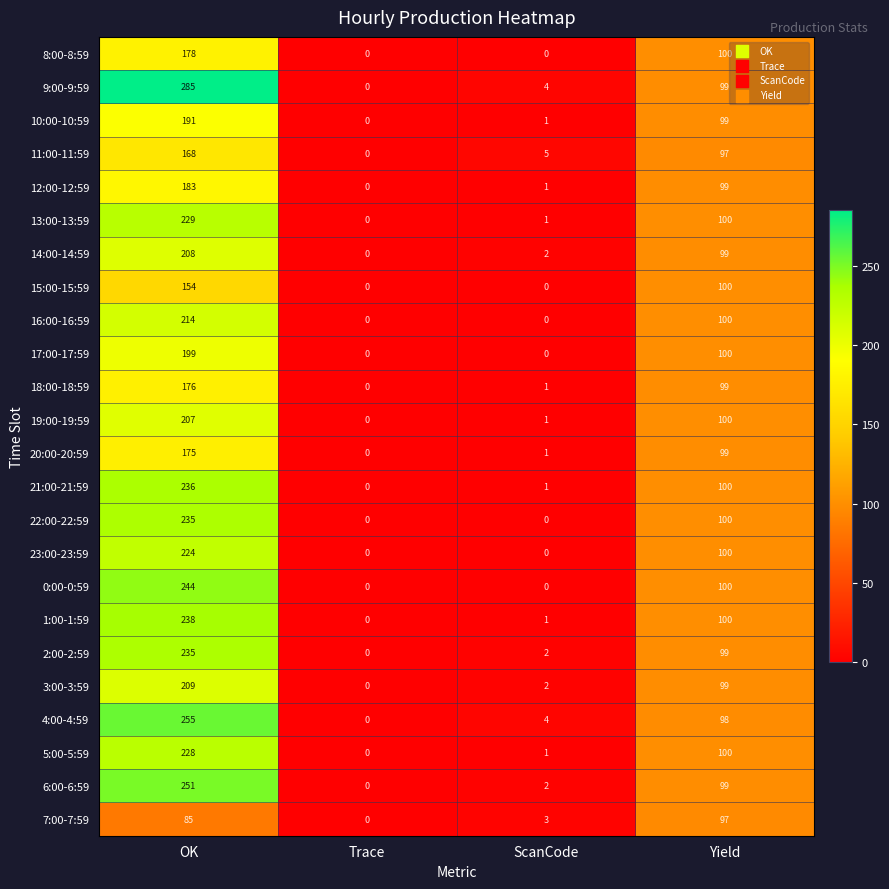

How many series are shown in this chart?

24